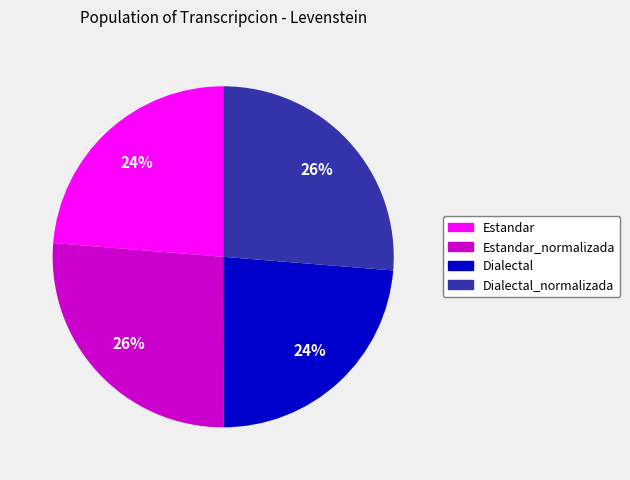

To the nearest percent, what is the average slice percentage?

25%